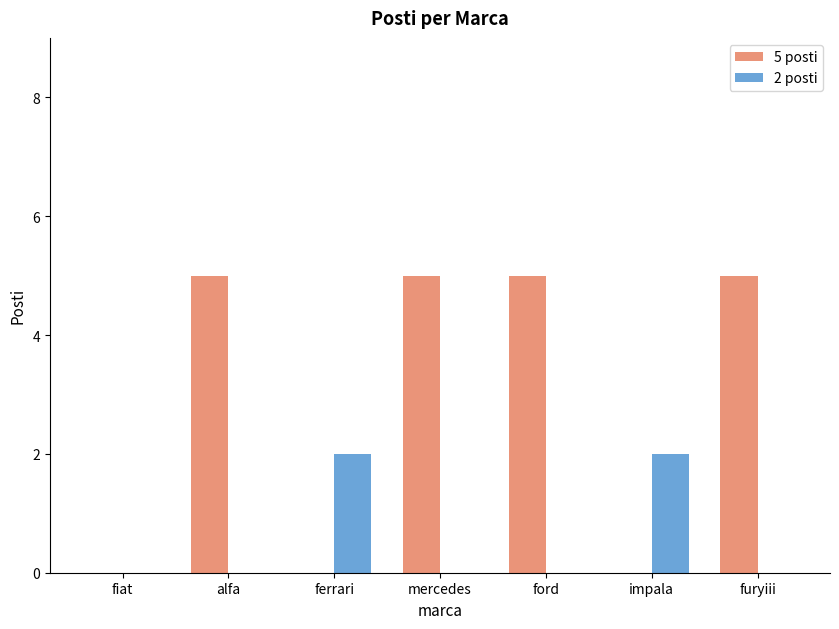

Reading left to right, extract all data points from this chart.

5 posti: fiat=0	alfa=5	ferrari=0	mercedes=5	ford=5	impala=0	furyiii=5
2 posti: fiat=0	alfa=0	ferrari=2	mercedes=0	ford=0	impala=2	furyiii=0